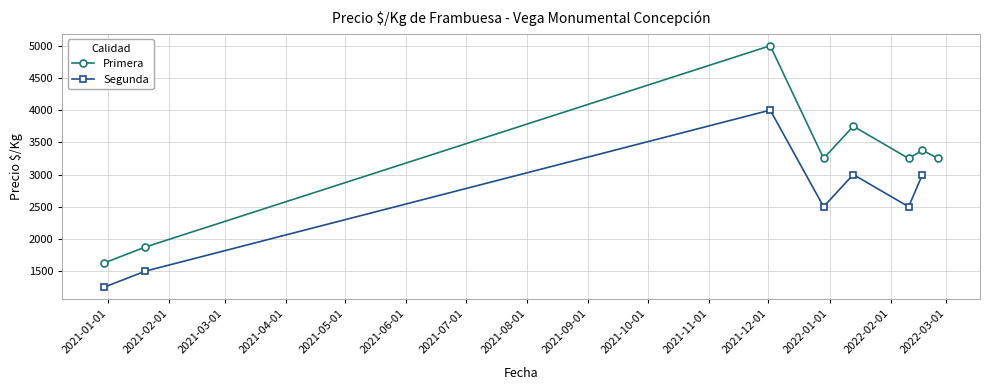

Rank the series at 8 from highest to lowest value.

Primera, Segunda